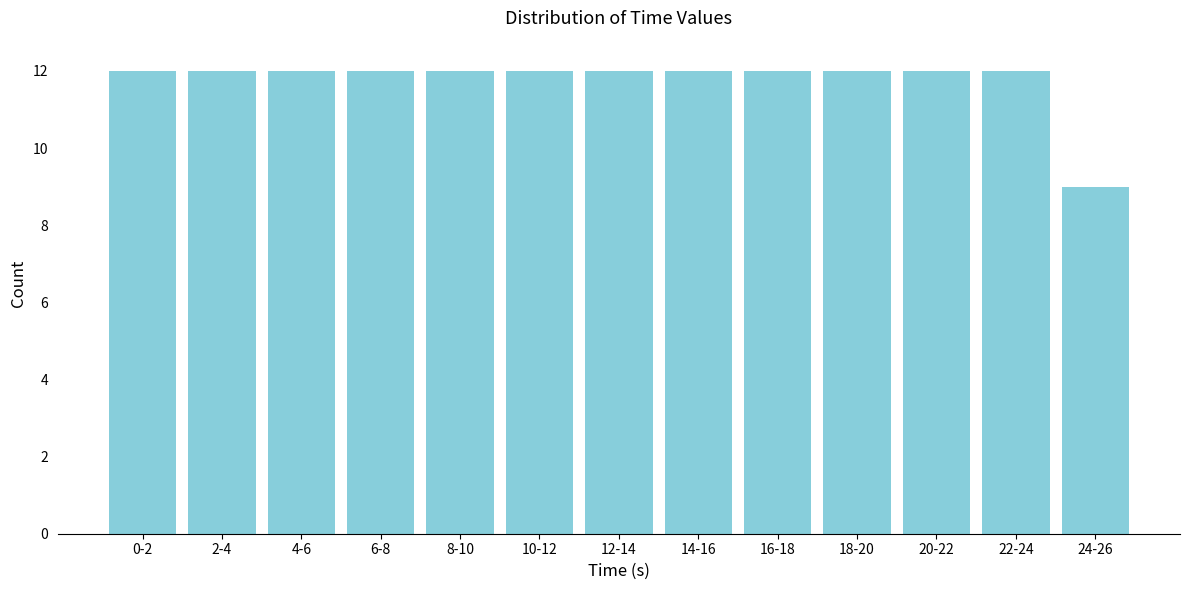

Reading left to right, transcribe all the data shown in this chart.

0-2=12	2-4=12	4-6=12	6-8=12	8-10=12	10-12=12	12-14=12	14-16=12	16-18=12	18-20=12	20-22=12	22-24=12	24-26=9